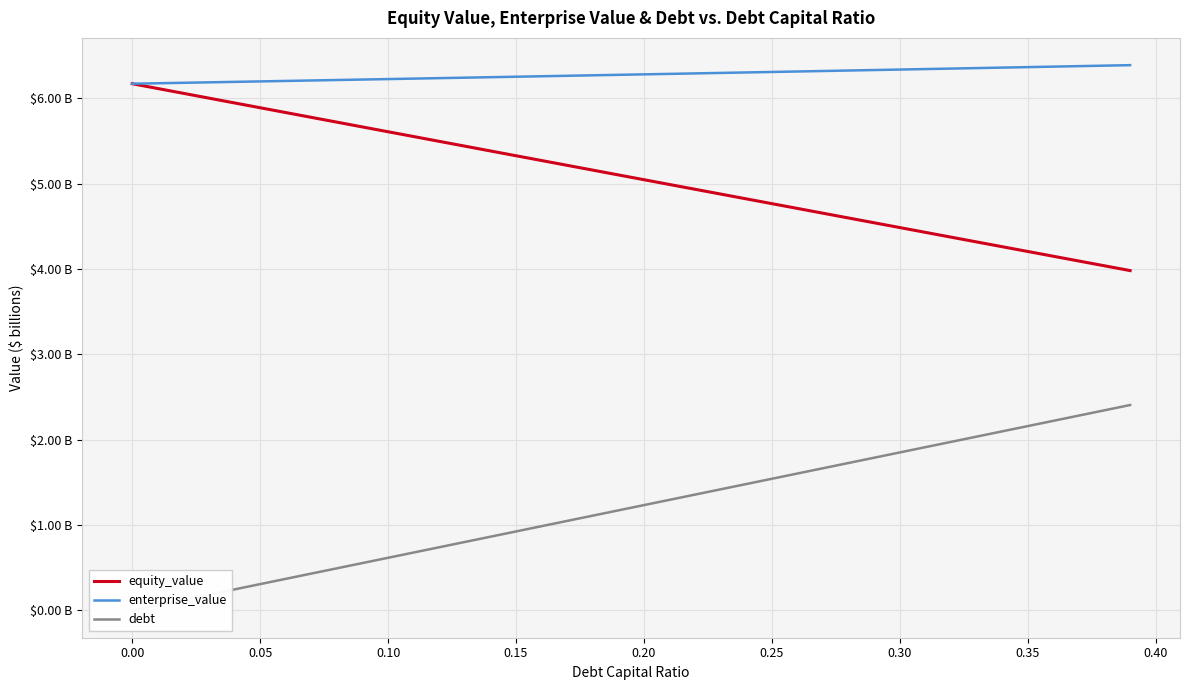

What is the sum of all debt values?

48.1